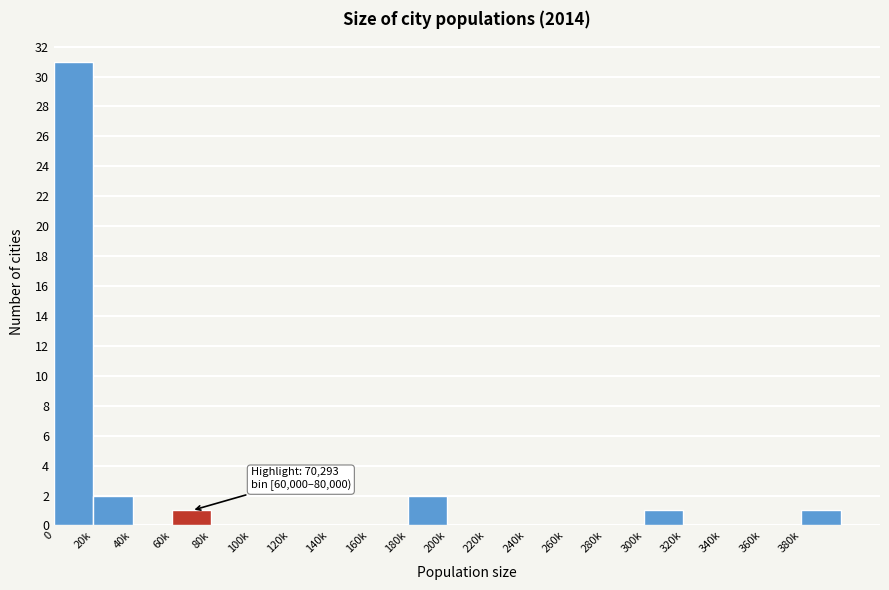

Reading right to left, transcribe all the data shown in this chart.

380k=1	360k=0	340k=0	320k=0	300k=1	280k=0	260k=0	240k=0	220k=0	200k=0	180k=2	160k=0	140k=0	120k=0	100k=0	80k=0	60k=1	40k=0	20k=2	0=31